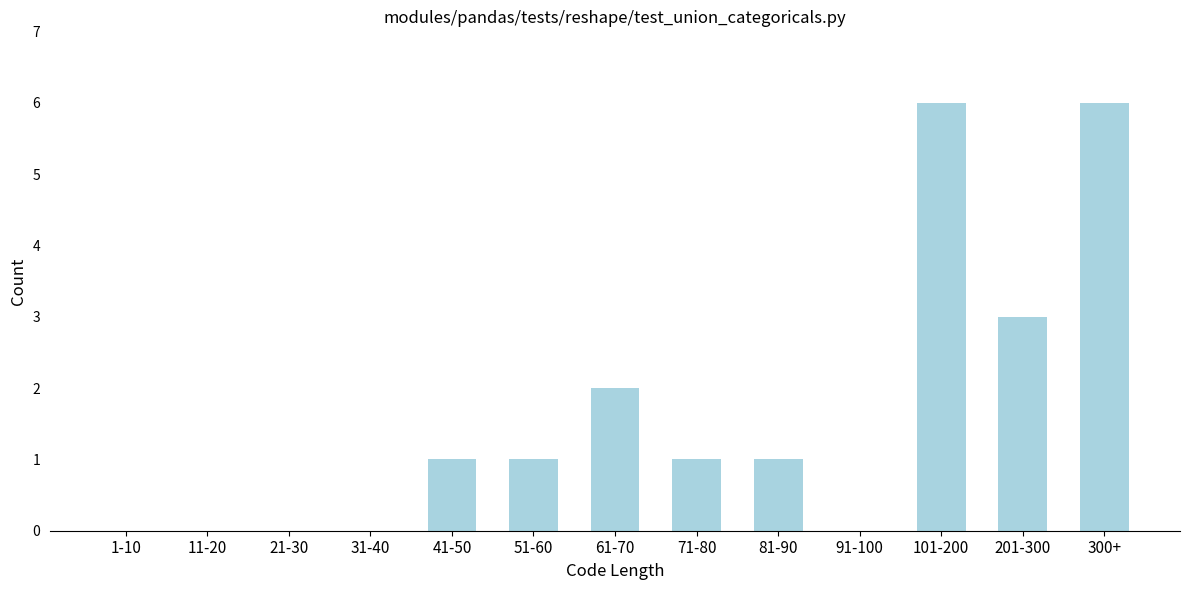

Reading left to right, list all the values displayed in this chart.

1-10=0	11-20=0	21-30=0	31-40=0	41-50=1	51-60=1	61-70=2	71-80=1	81-90=1	91-100=0	101-200=6	201-300=3	300+=6